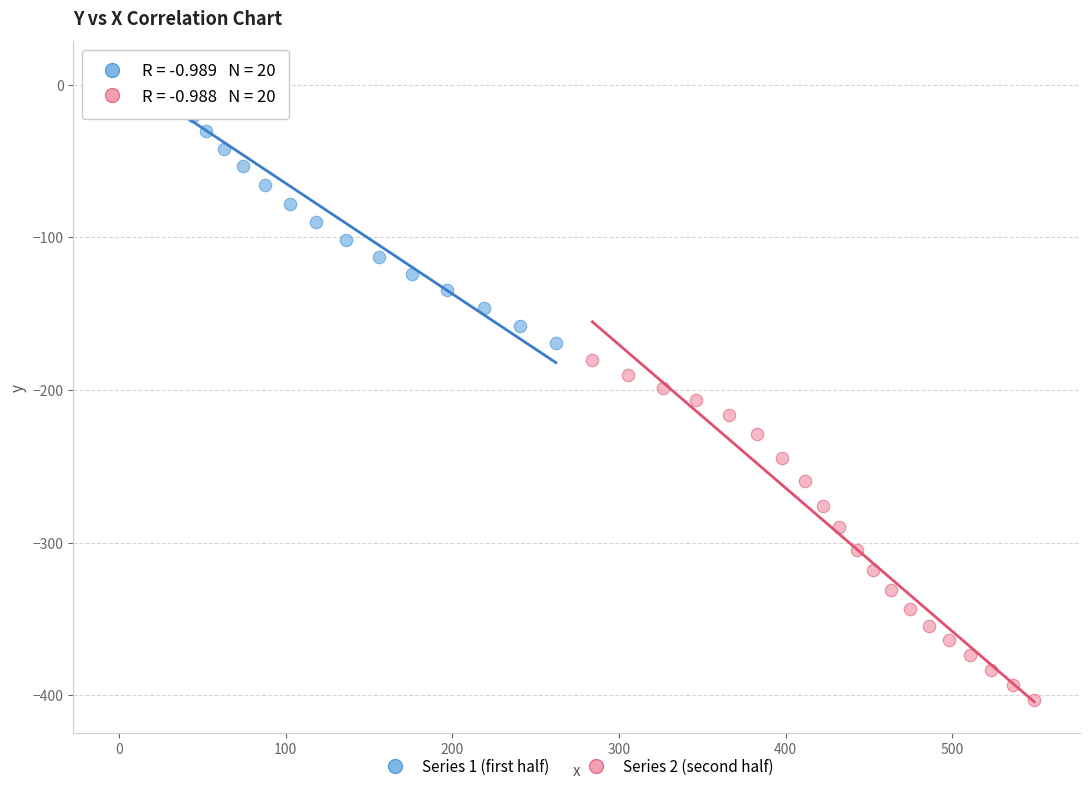

Which series has the largest Y range (max minus min)?

Series 2 (second half)